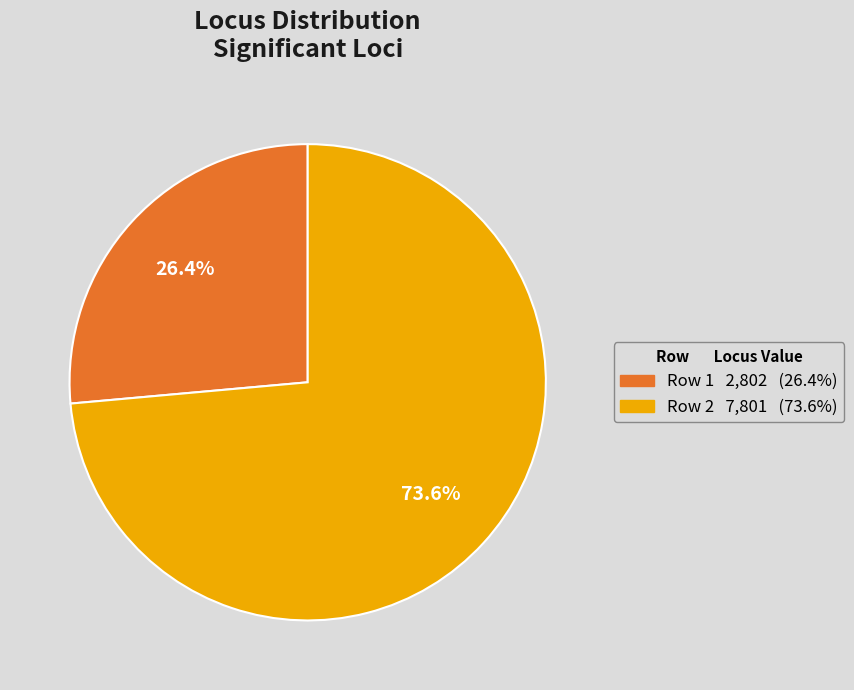

Combined, what portion of the pie is Row 2 and Row 1?

100.0%